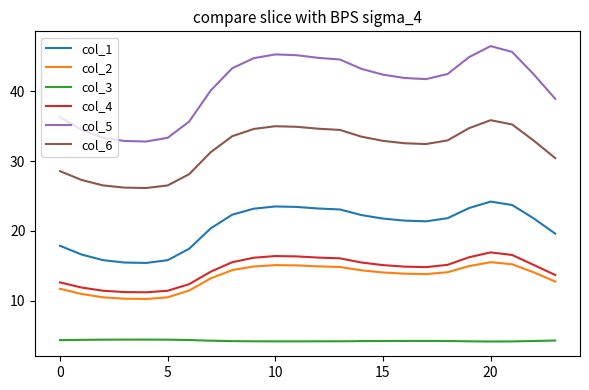

What is the difference between the maximum and minimum values in the col_4 series?

5.7